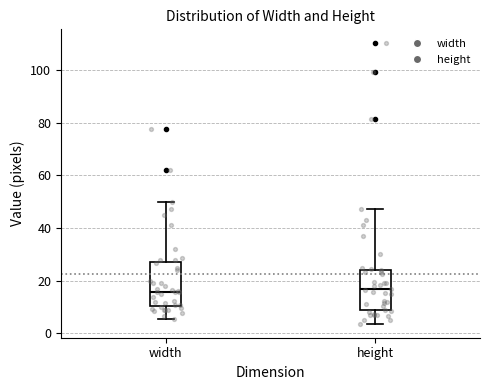

Reading left to right, transcribe this box plot: for each box, give where its median line is, the range the box spans, and where its two whiskers end, as read against the y-axis. The values are not printed on the chart, so give them approximately, as read against the axis.

width: median 16, box 10 to 28, whiskers 6 to 50
height: median 16, box 8 to 24, whiskers 4 to 48